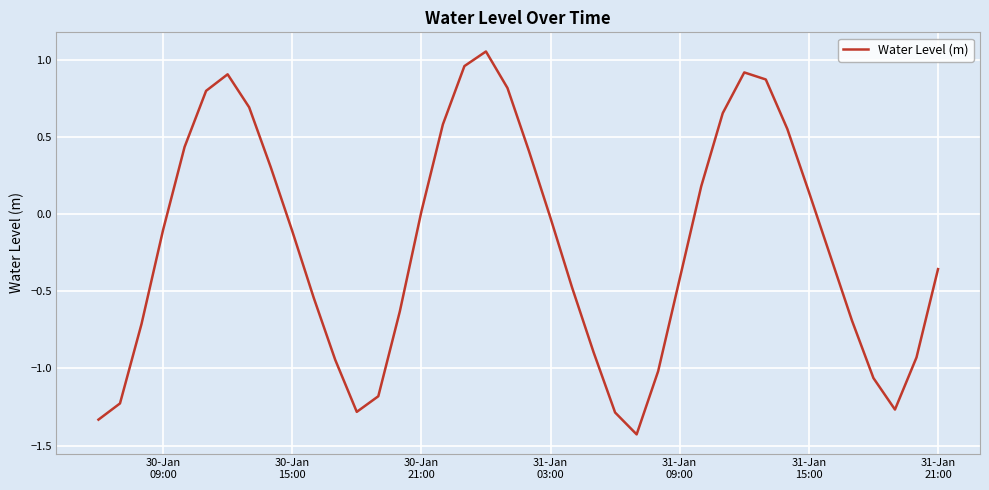

Does the chart display data point markers on the line(s)?

No